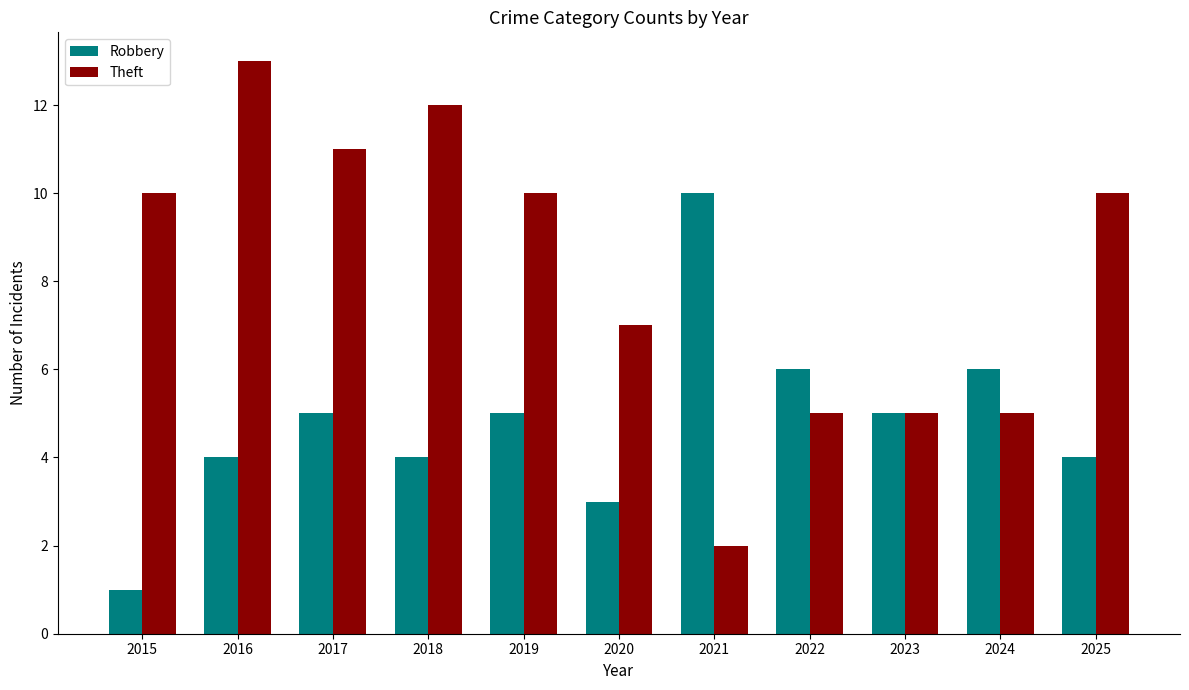

What is the value of the Robbery bar at the 9th from the left?

5